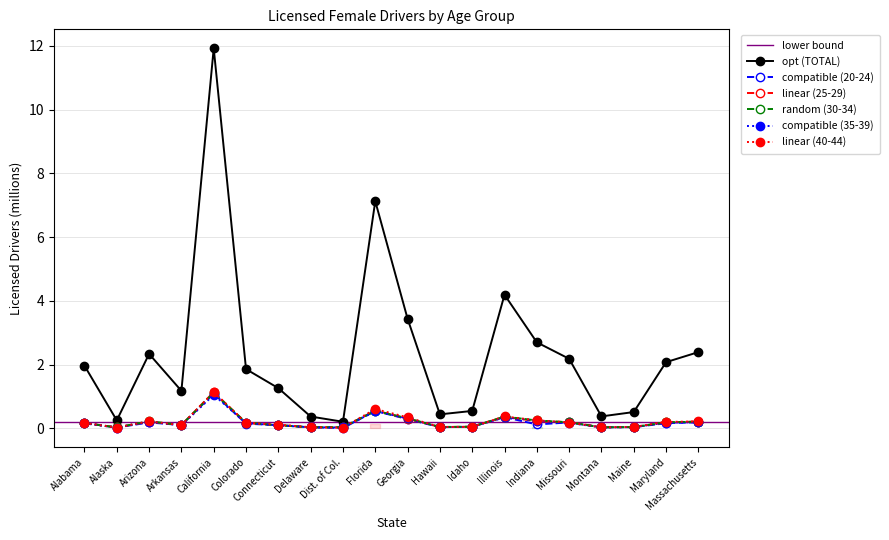

Where is the first local minimum for 25-29?

Alaska